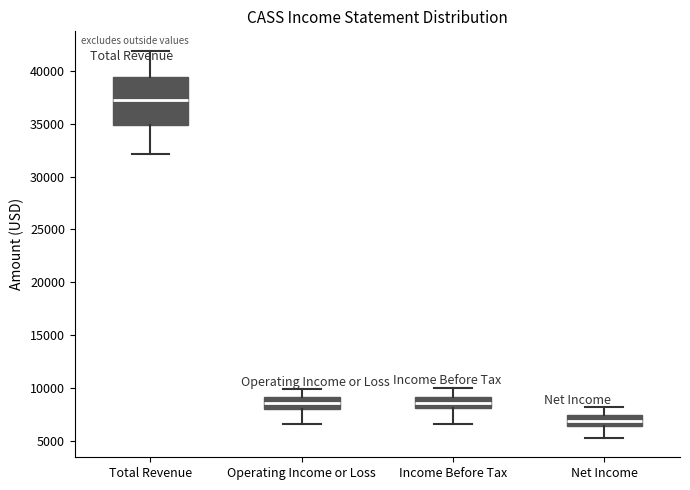

Reading left to right, transcribe this box plot: for each box, give where its median line is, the range the box spans, and where its two whiskers end, as read against the y-axis. The values are not printed on the chart, so give them approximately, as read against the axis.

Total Revenue: median 37000, box 35000 to 39500, whiskers 32000 to 42000
Operating Income or Loss: median 8500, box 8000 to 9000, whiskers 6500 to 10000
Income Before Tax: median 8500, box 8000 to 9000, whiskers 6500 to 10000
Net Income: median 7000, box 6500 to 7500, whiskers 5500 to 8000